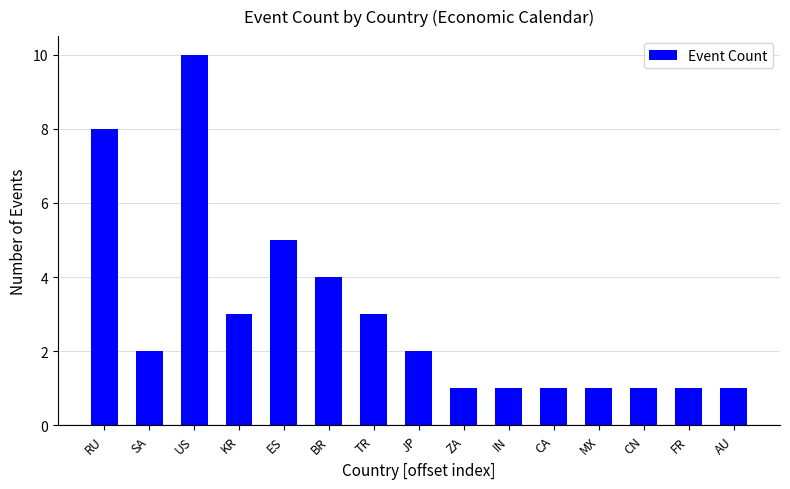

Does the chart contain stacked bars?

No